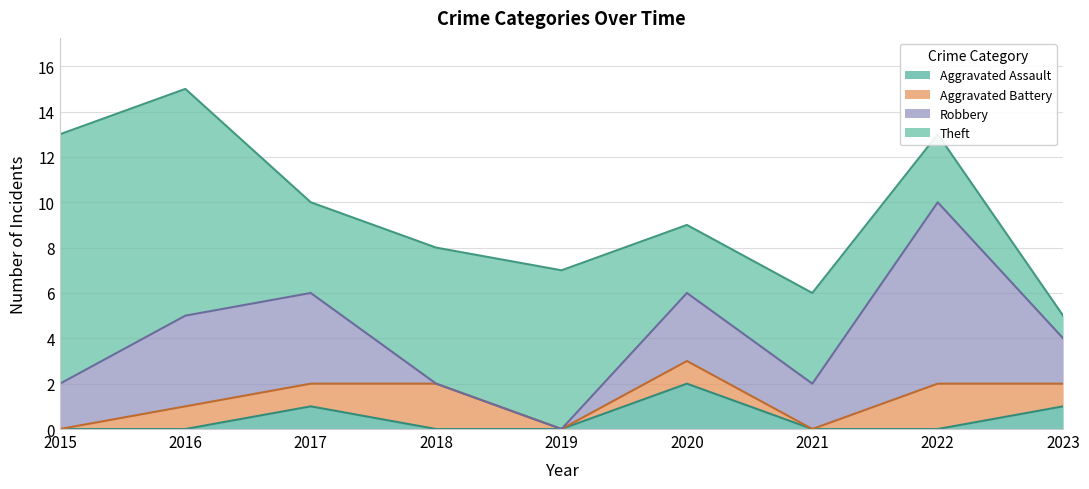

The Robbery series shows -3 at 2018. True or false?

False